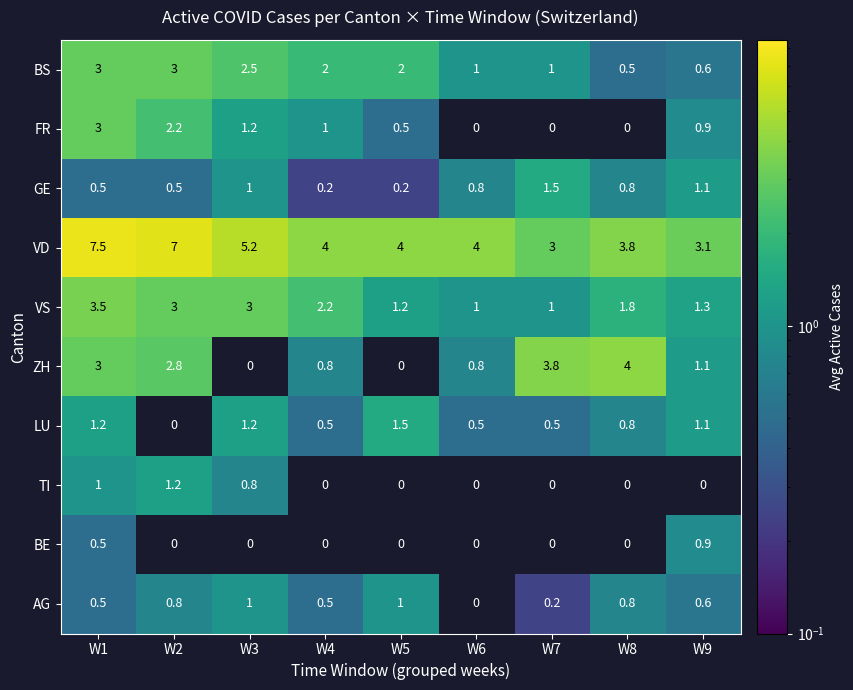

How many distinct data groups are displayed?

10